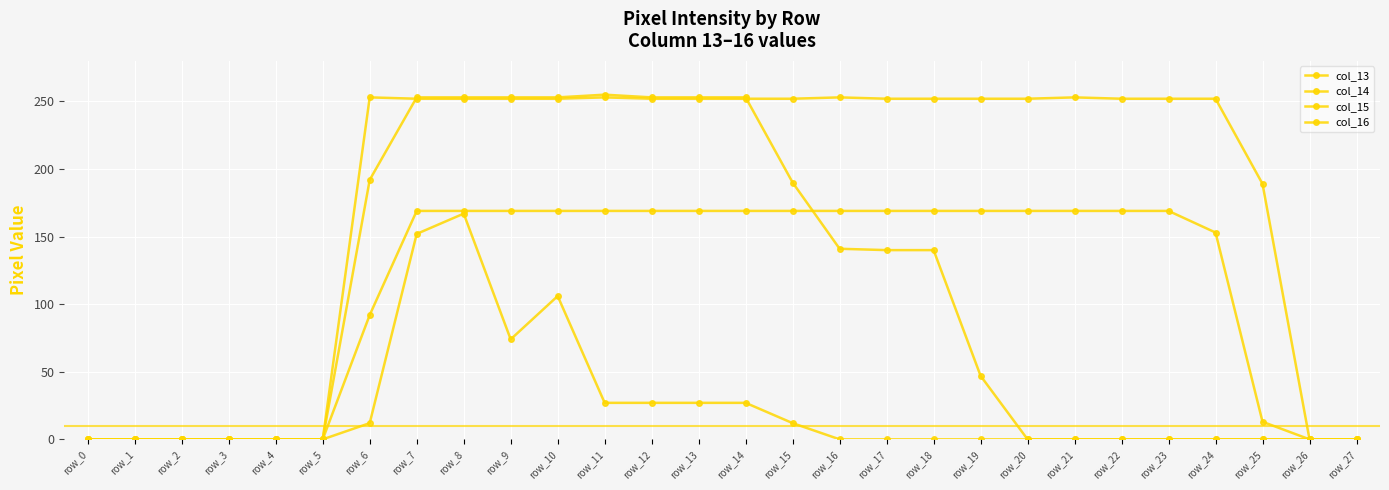

How many data points in col_14 are less than 252?

9